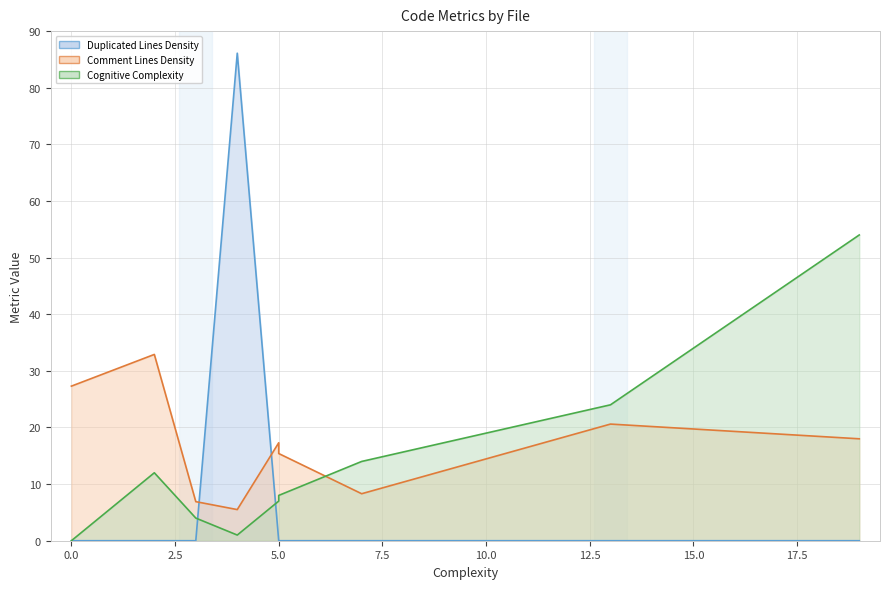

List the series in order of their overall mean, highest first.

comment_lines_density, cognitive_complexity, duplicated_lines_density